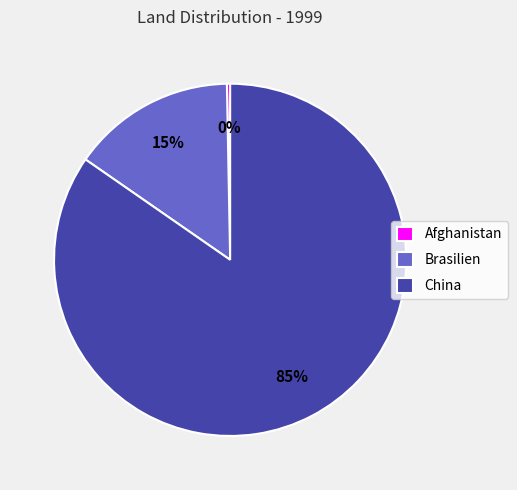

To the nearest percent, what is the difference between the China and Brasilien slice percentages?

70%